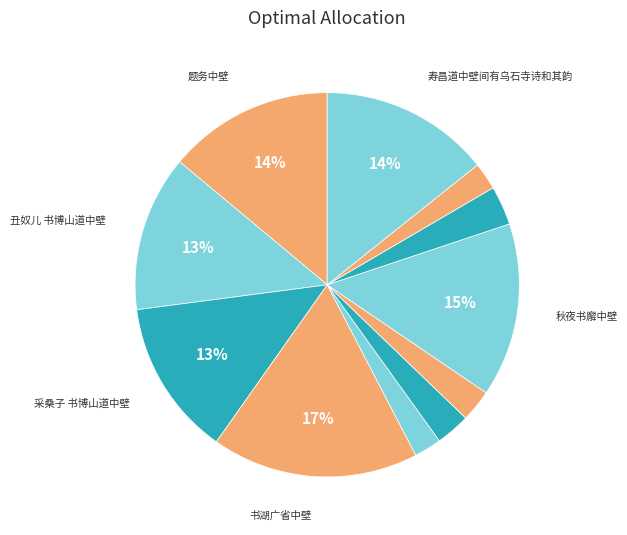

Count the number of slices in the pie.

11